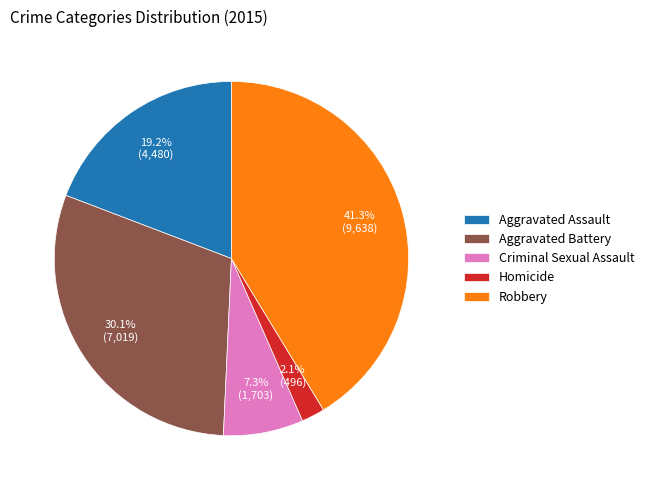

What portion of the pie excludes Aggravated Battery?

69.9%